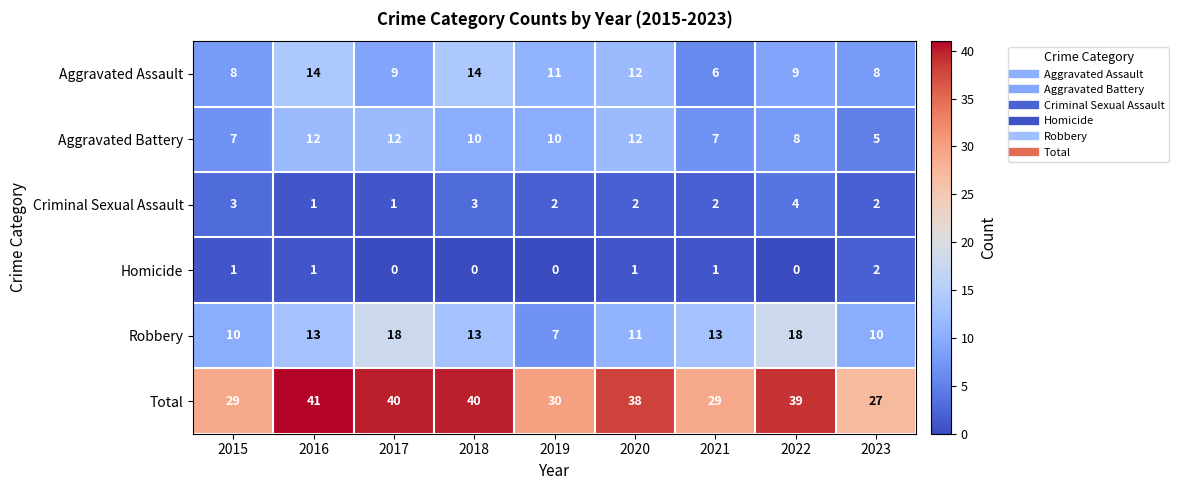

Is the value of Criminal Sexual Assault at 2018 greater than the value of Total at 2022?

No